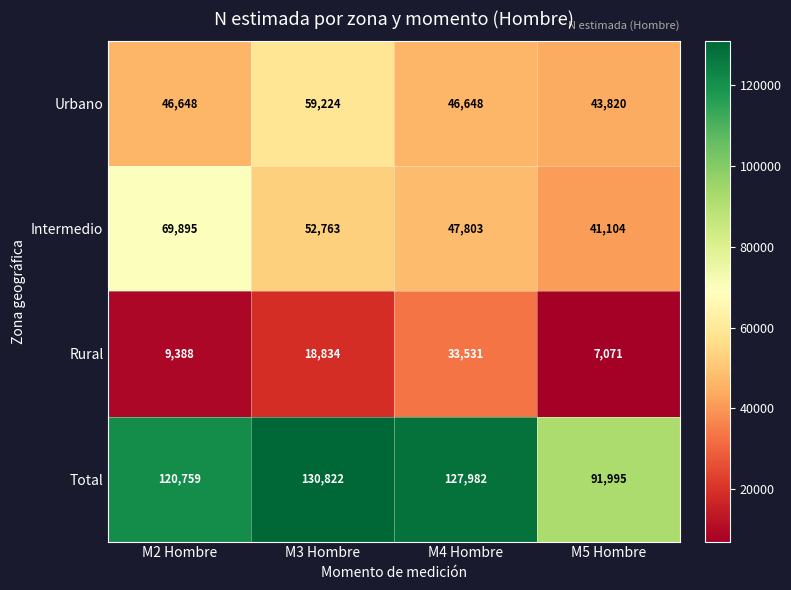

At how many categories does at least one series exceed 90624?

4